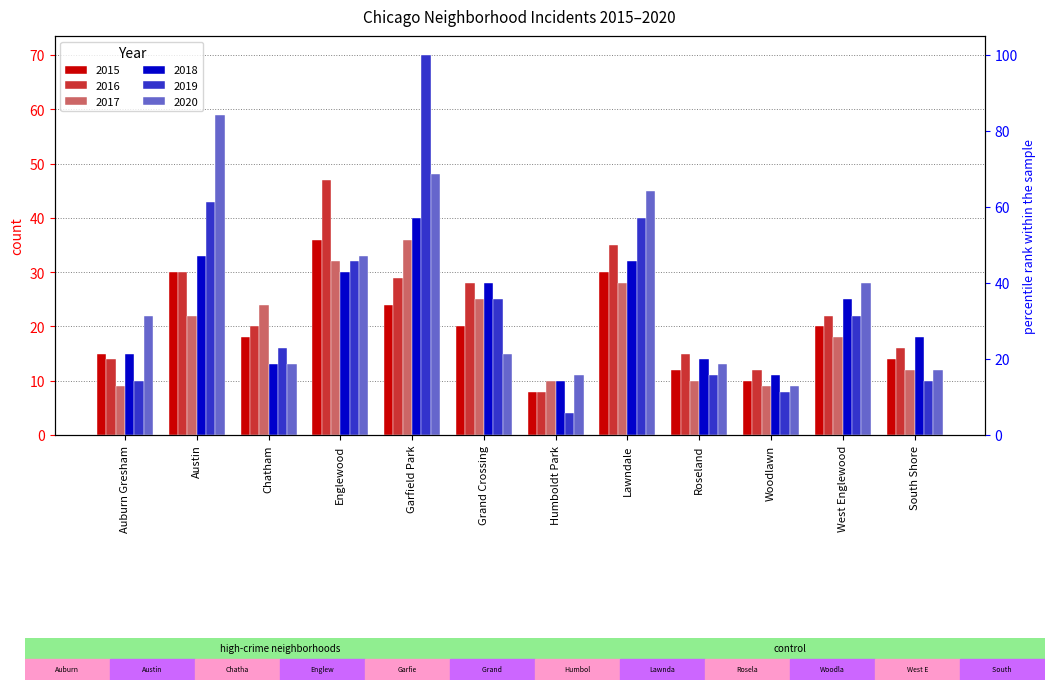

What position from the left is Garfield Park?

5